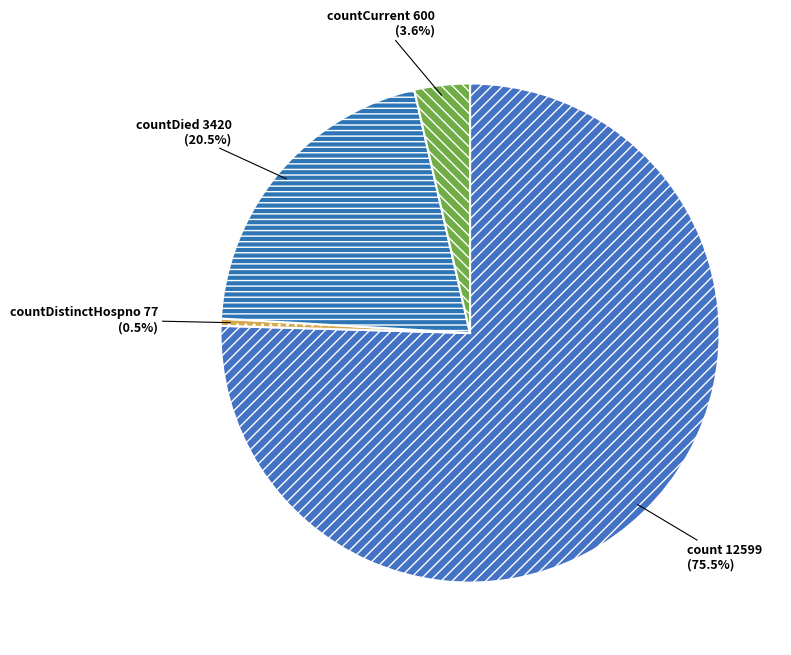

Combined, do countDied and countCurrent account for over 50%?

No